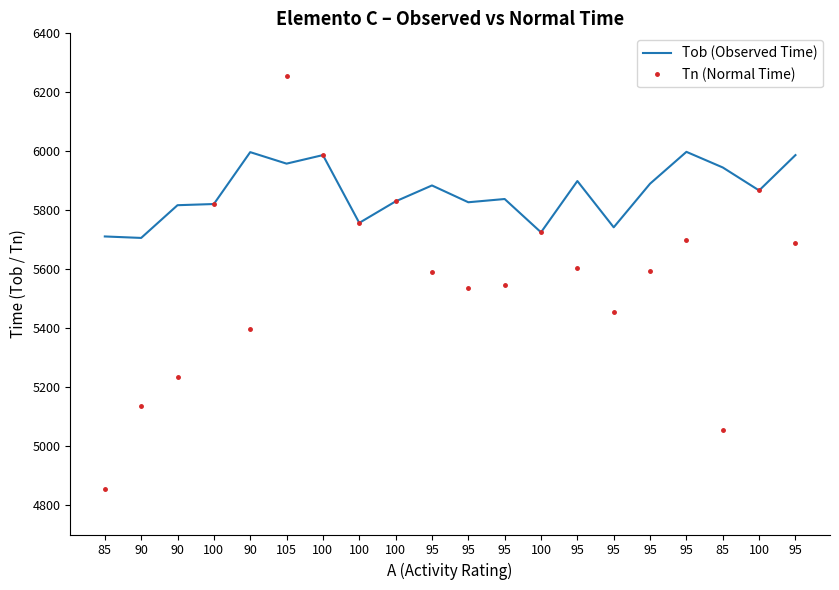

What are all the series names shown in the legend?

Tob (Observed Time), Tn (Normal Time)